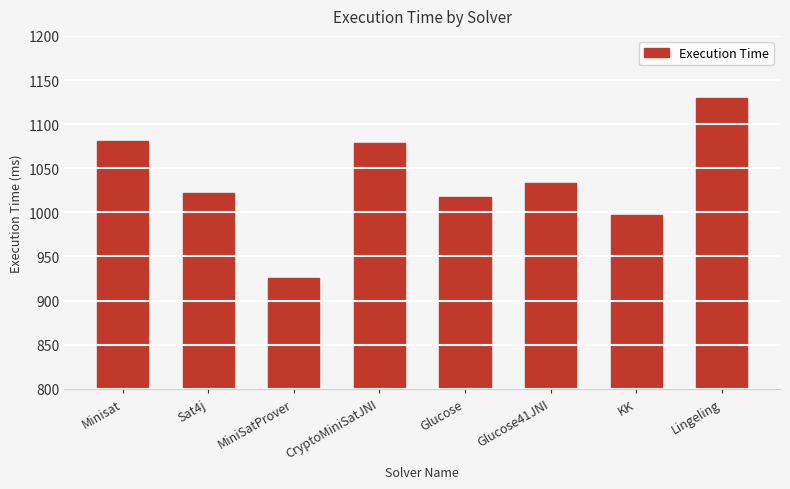

Which has a higher value, CryptoMiniSatJNI or Glucose?

CryptoMiniSatJNI